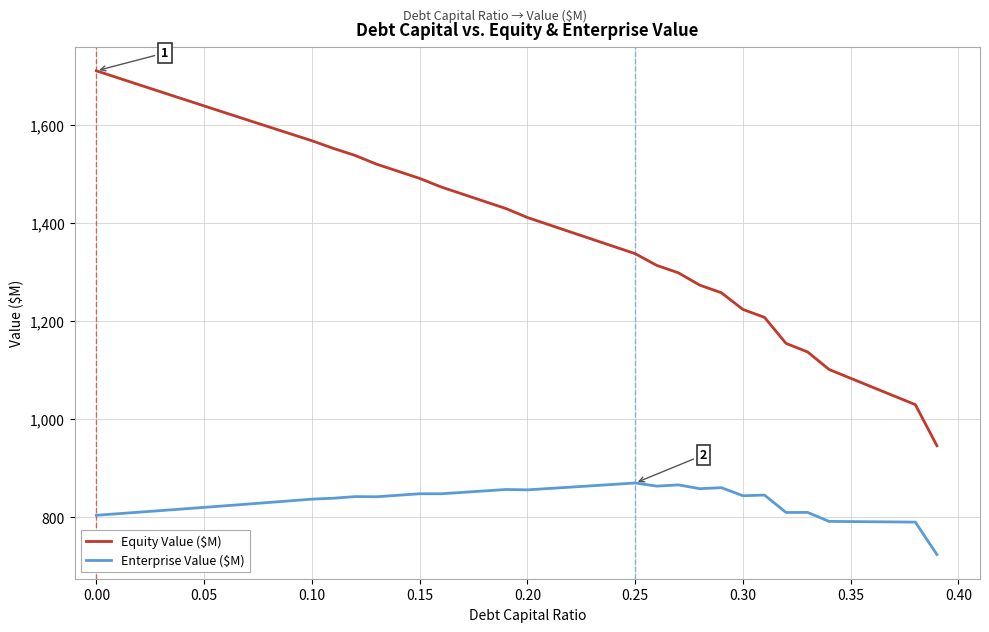

Which series has the largest total across all categories?

Equity Value ($M)